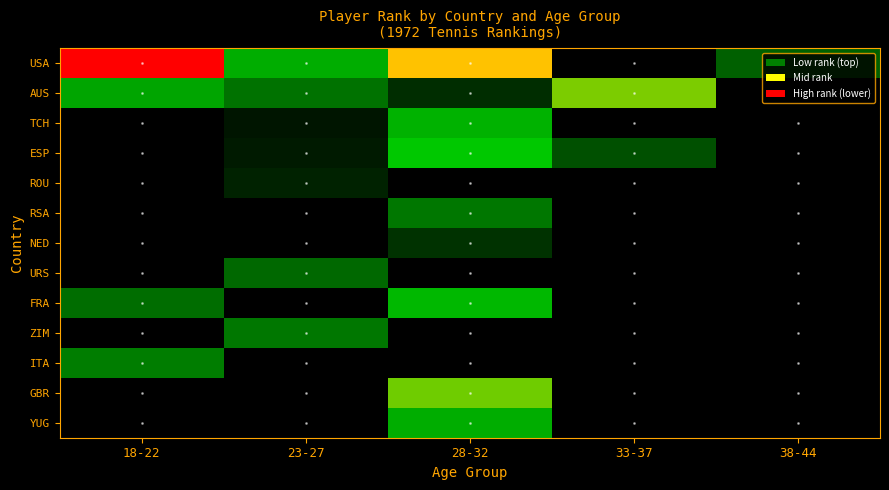

Which has a higher value, 23-27 or 28-32?

28-32